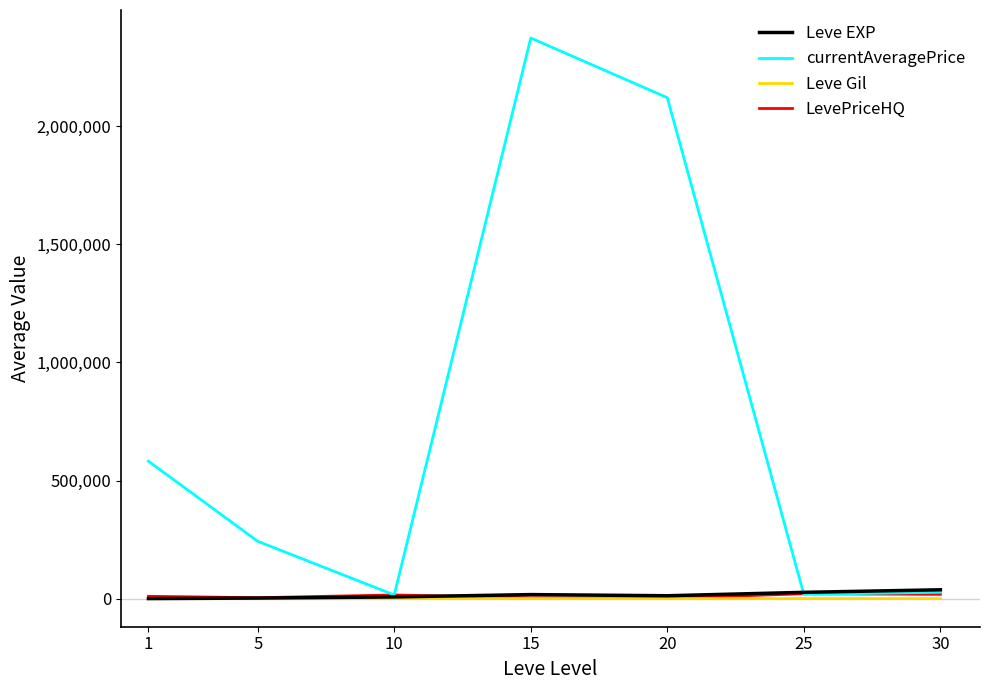

What is the maximum value shown in the chart?

2372197.5